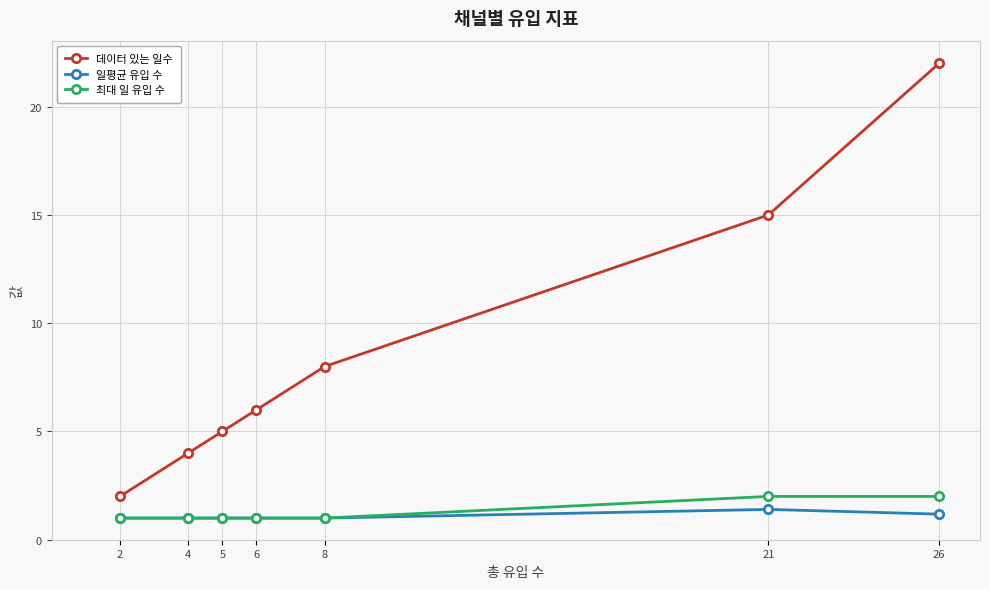

Which series has the largest total across all categories?

데이터 있는 일수